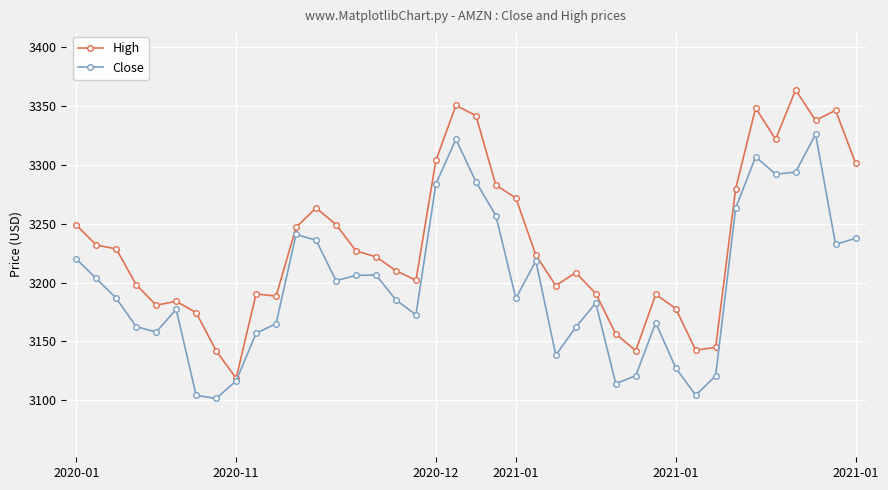

True or false: Close has more than 2 points higher than both neighbors.

True